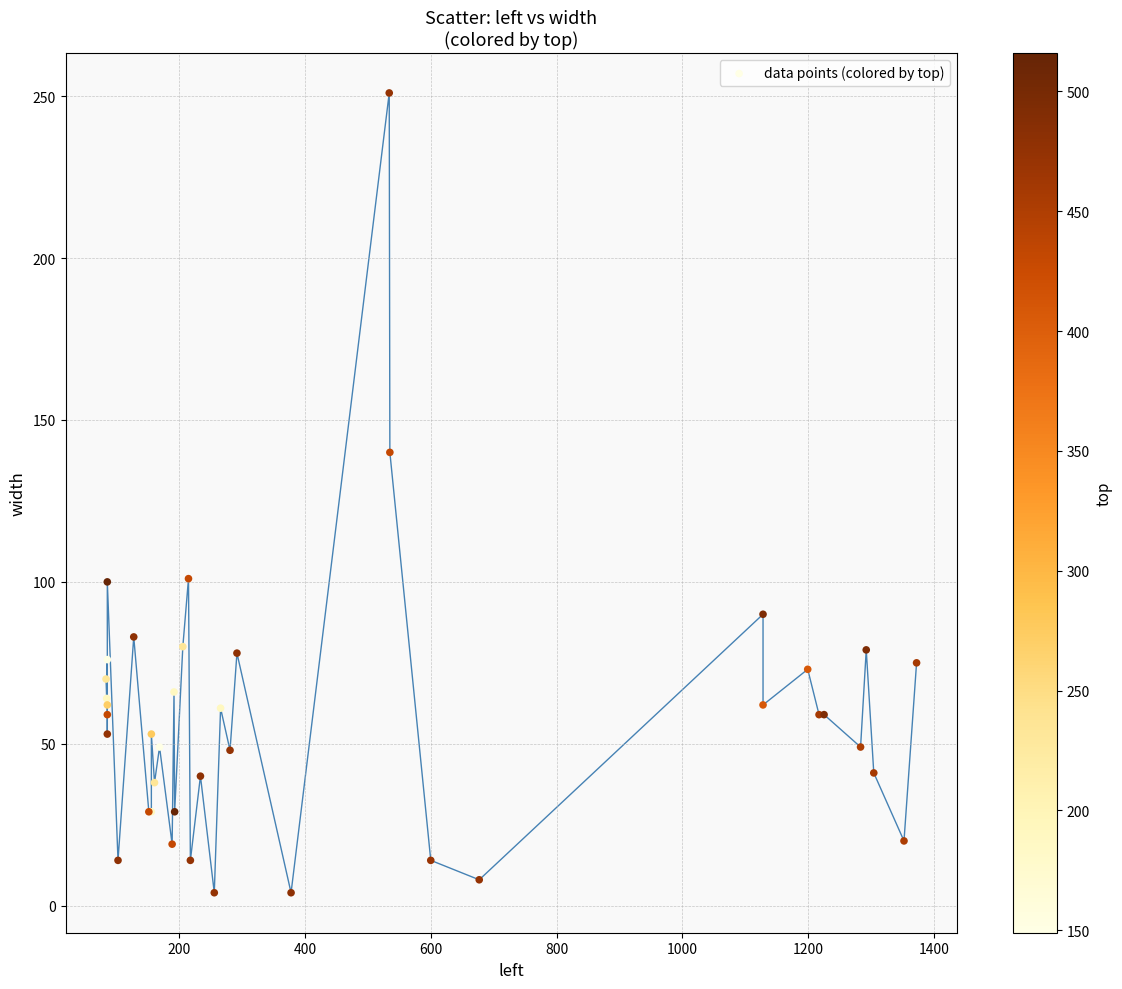

What Y value in the scatter plot is closest to 127?

140